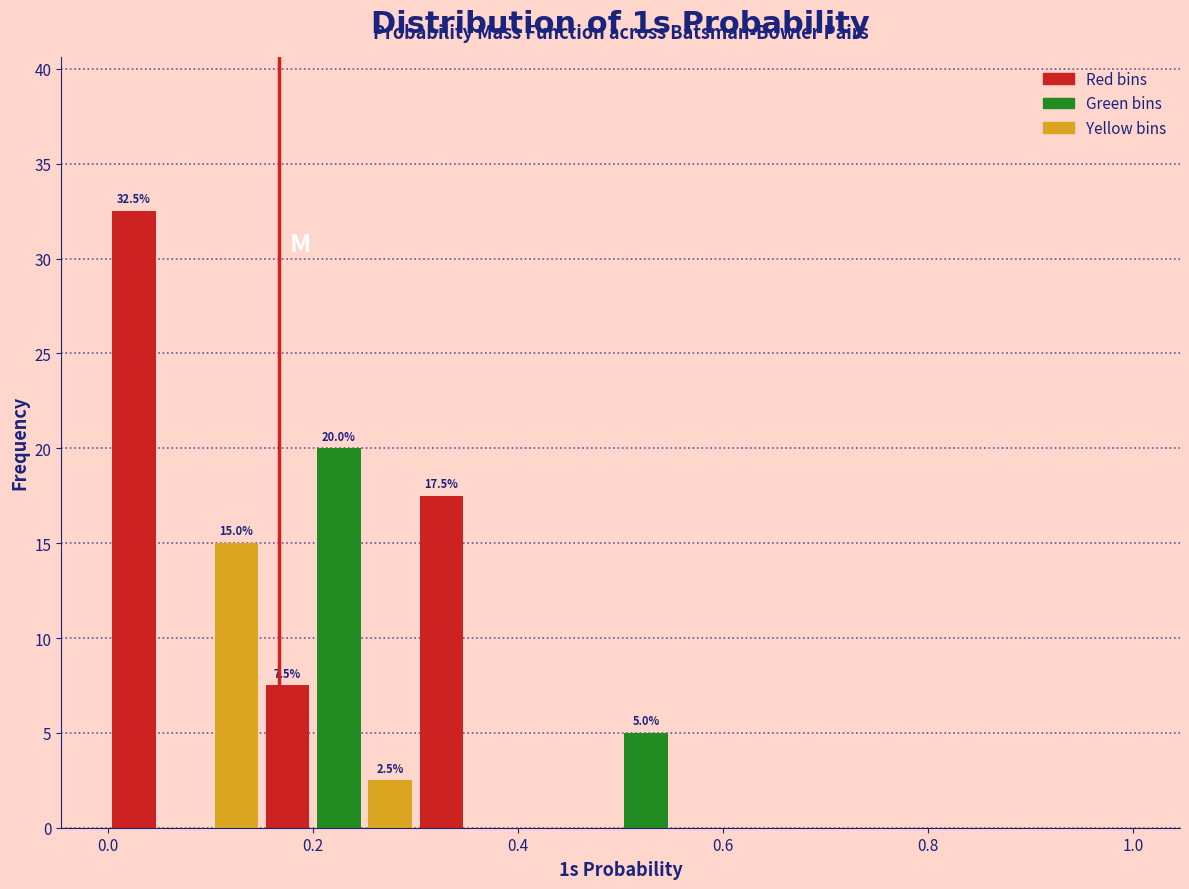

Around what value on the x-axis is the tallest bar? Give the approximate position of its centre, as read against the axis.

0.02